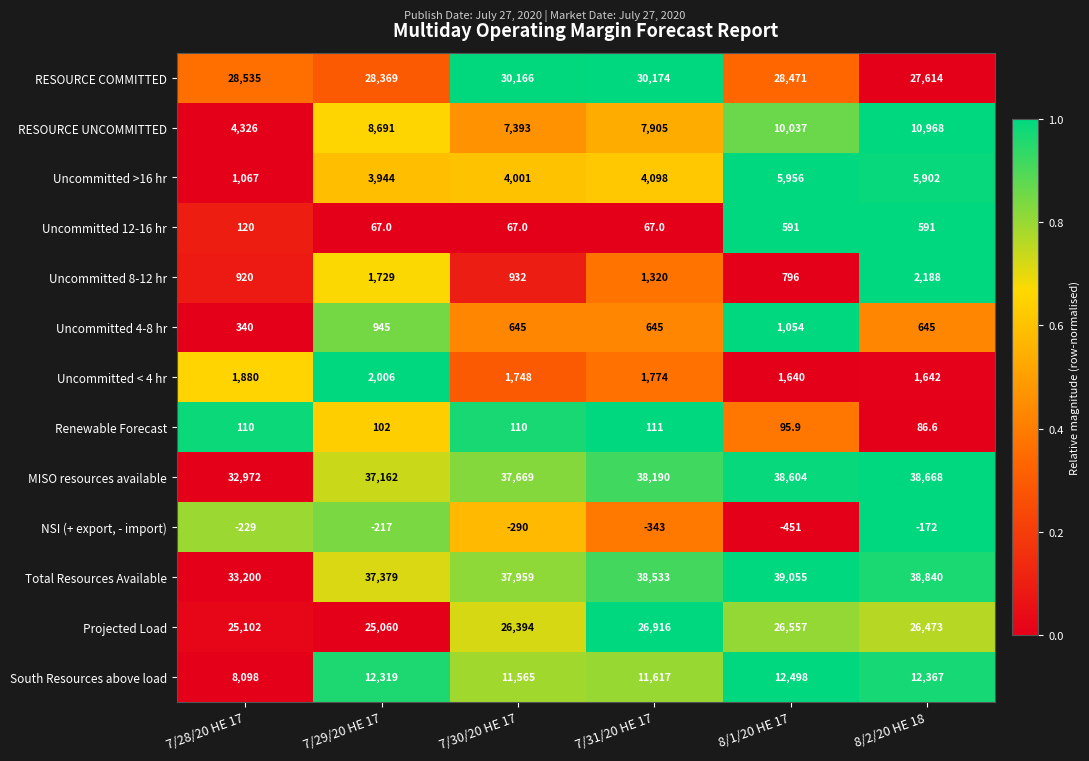

Rank the series by their maximum value, from highest to lowest.

Total Resources Available, MISO resources available, RESOURCE COMMITTED, Projected Load, South Resources above load, RESOURCE UNCOMMITTED, Uncommitted >16 hr, Uncommitted 8-12 hr, Uncommitted < 4 hr, Uncommitted 4-8 hr, Uncommitted 12-16 hr, Renewable Forecast, NSI (+ export, - import)